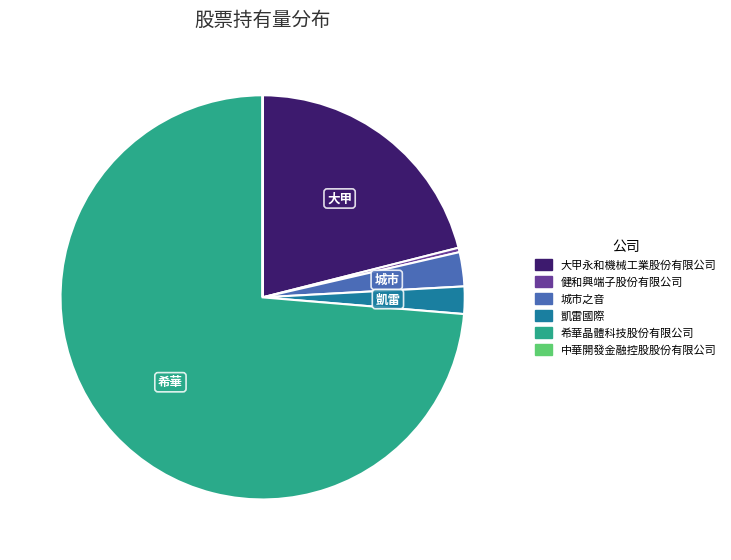

Which has a higher value, 健和興端子股份有限公司 or 城市之音?

城市之音